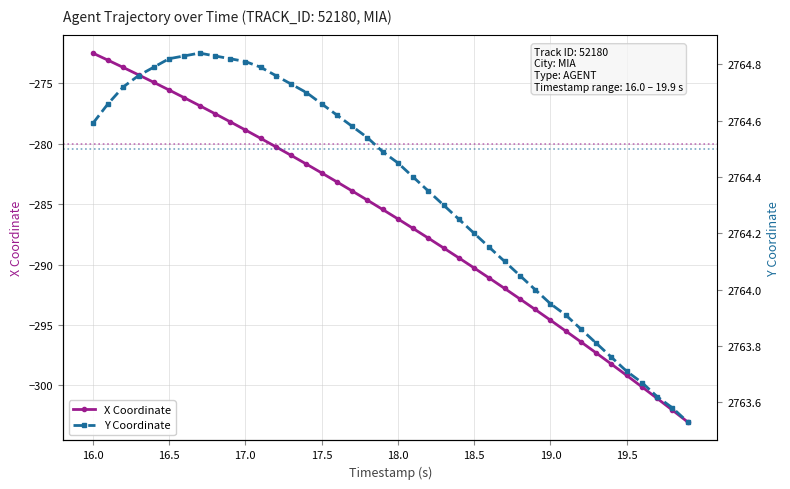

Is this an area chart (filled region under the line)?

No